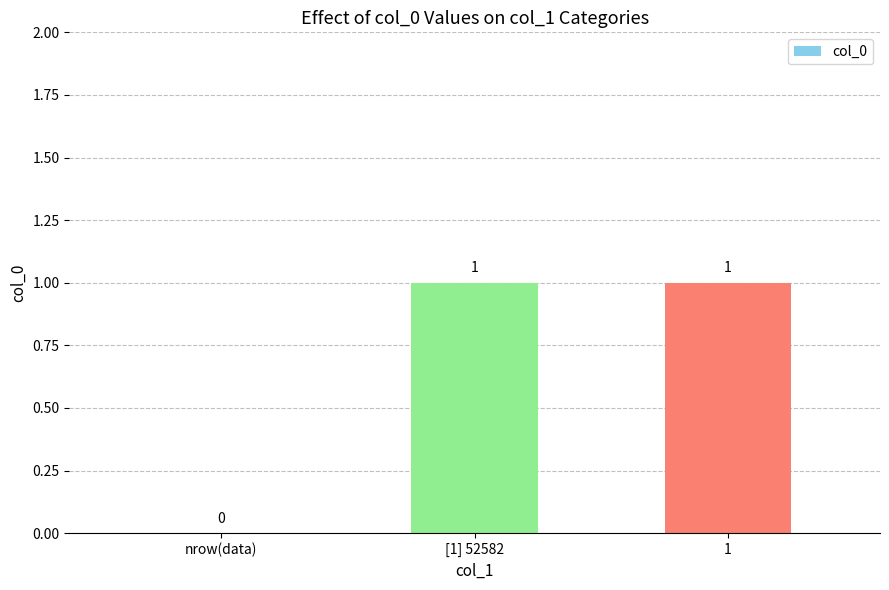

How many values are above zero?

2